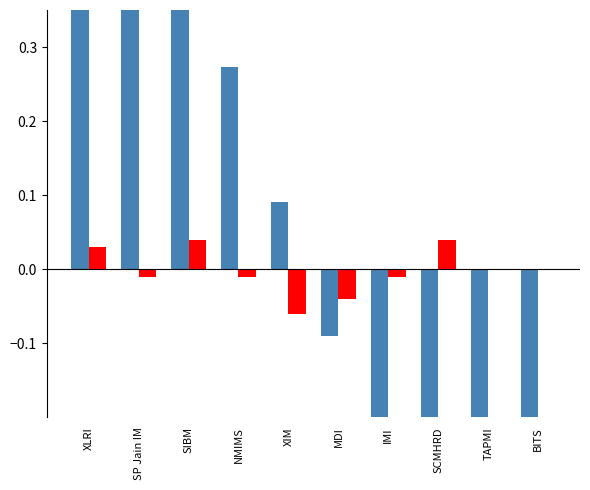

What are all the series names shown in the legend?

Rank (normalized), City score